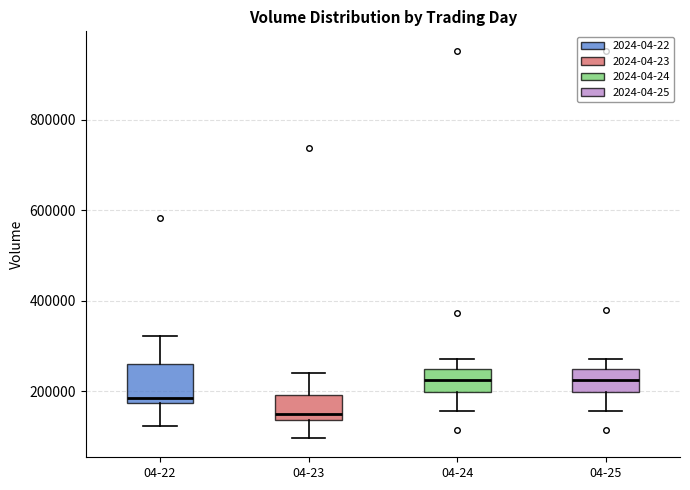

Where does the upper whisker of the box for 04-23 end on the y-axis? The values are not printed on the chart, so give them approximately, as read against the axis.

240000